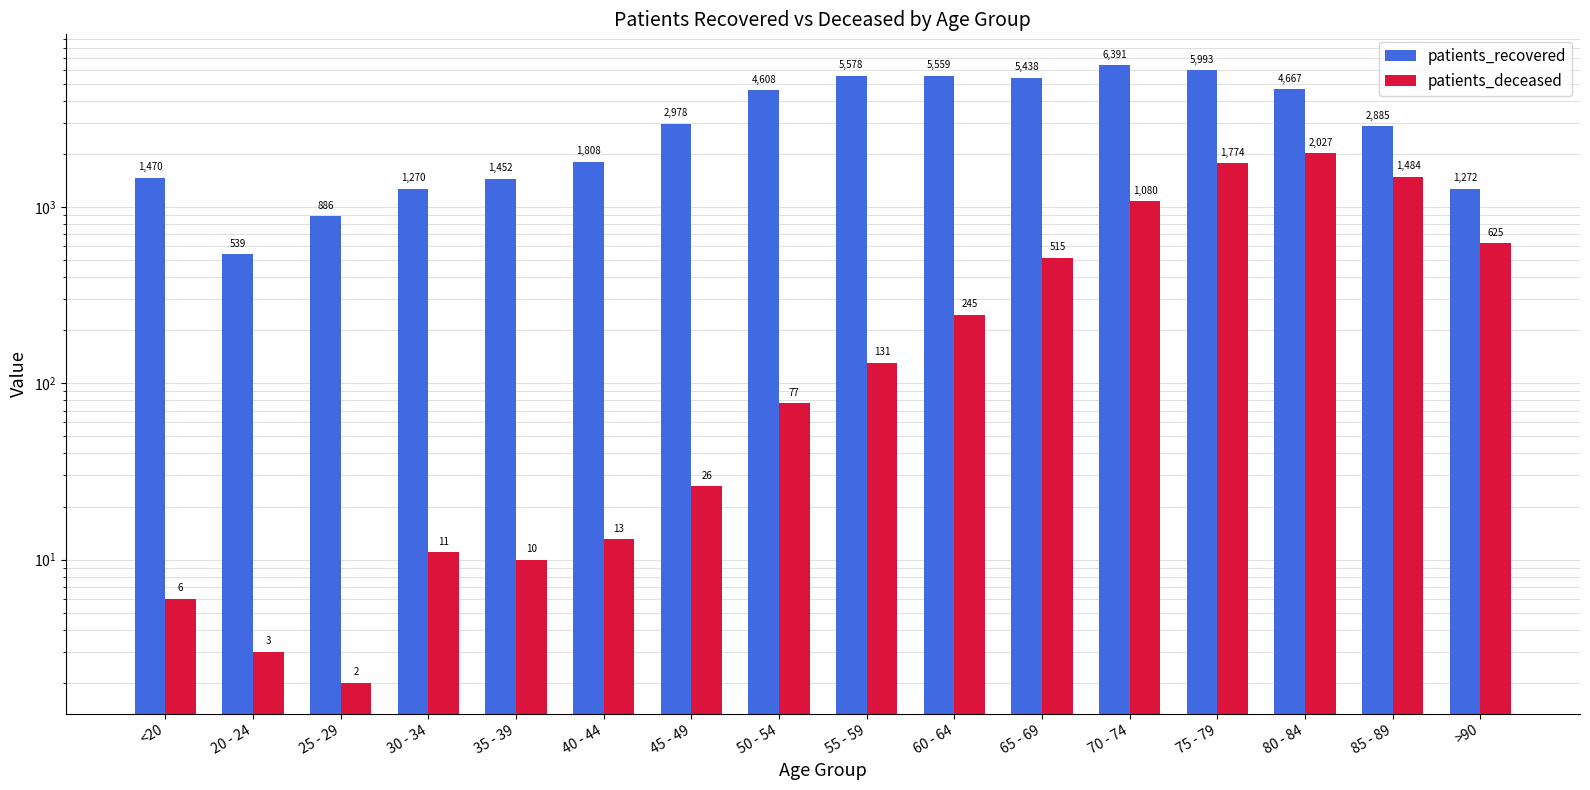

At which category is the sum across all series the highest?

75 - 79